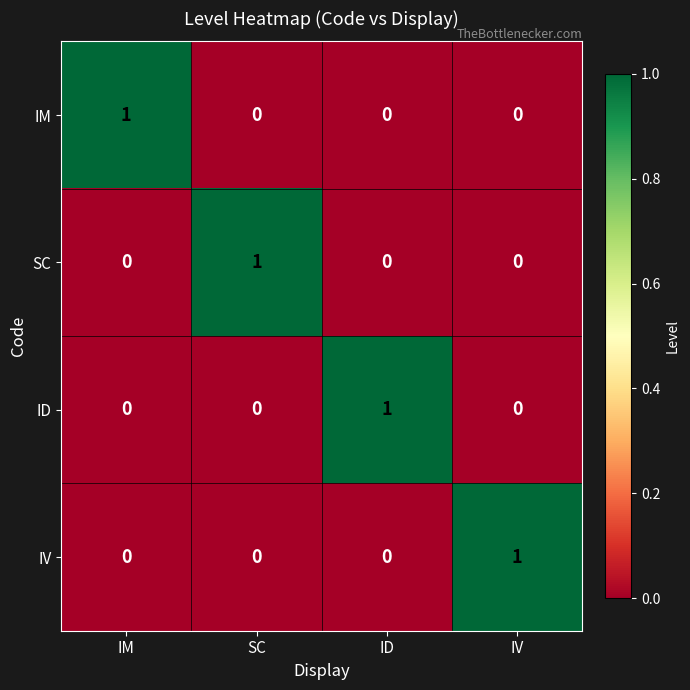

Count the number of categories in the chart.

4